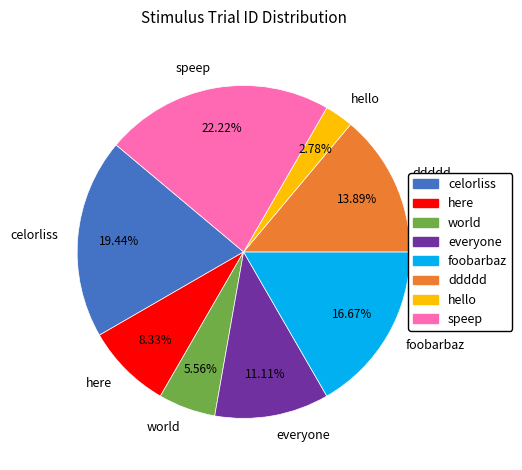

Combined, what portion of the pie is hello and everyone?

13.9%